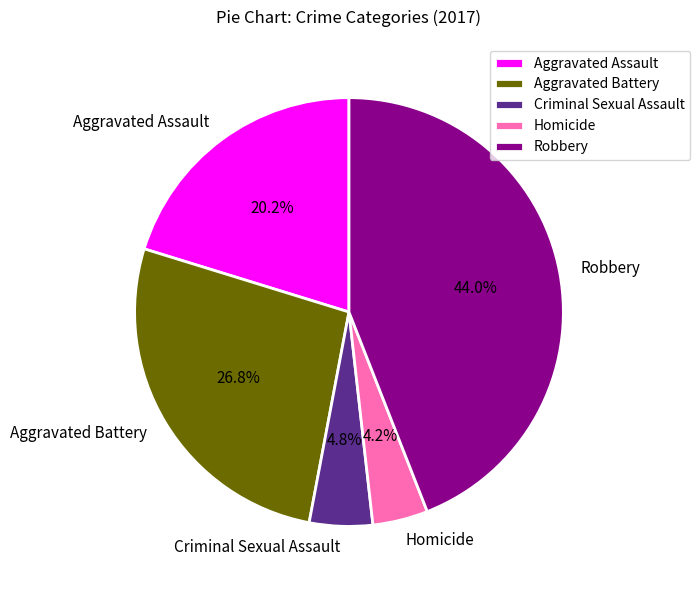

Is it true that Aggravated Battery is 27% of the pie?

True